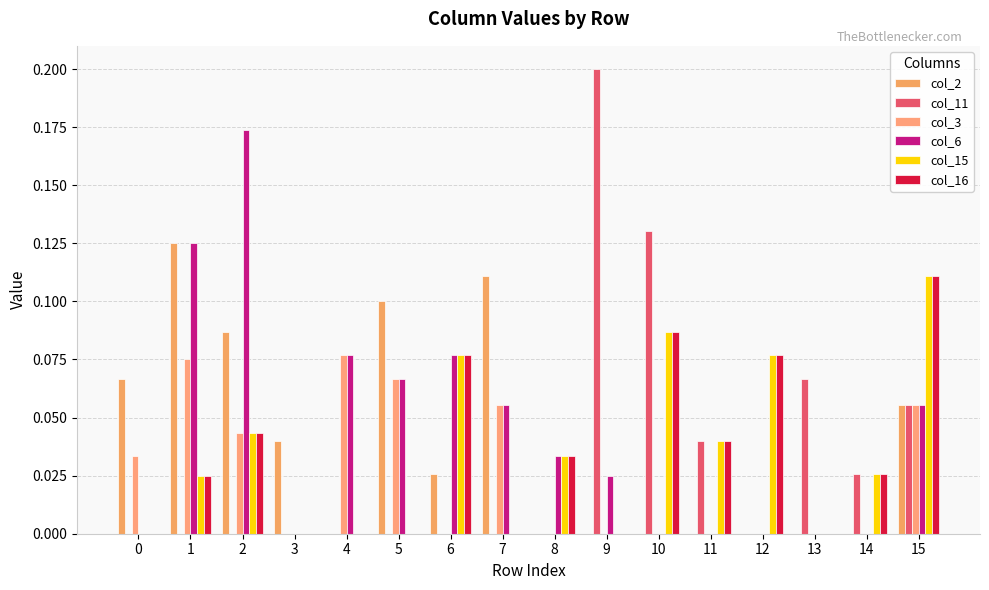

Reading left to right, extract all data points from this chart.

col_2: 0.1	0.1	0.1	0.0	0.0	0.1	0.0	0.1	0.0	0.0	0.0	0.0	0.0	0.0	0.0	0.1
col_11: 0.0	0.0	0.0	0.0	0.0	0.0	0.0	0.0	0.0	0.2	0.1	0.0	0.0	0.1	0.0	0.1
col_3: 0.0	0.1	0.0	0.0	0.1	0.1	0.0	0.1	0.0	0.0	0.0	0.0	0.0	0.0	0.0	0.1
col_6: 0.0	0.1	0.2	0.0	0.1	0.1	0.1	0.1	0.0	0.0	0.0	0.0	0.0	0.0	0.0	0.1
col_15: 0.0	0.0	0.0	0.0	0.0	0.0	0.1	0.0	0.0	0.0	0.1	0.0	0.1	0.0	0.0	0.1
col_16: 0.0	0.0	0.0	0.0	0.0	0.0	0.1	0.0	0.0	0.0	0.1	0.0	0.1	0.0	0.0	0.1